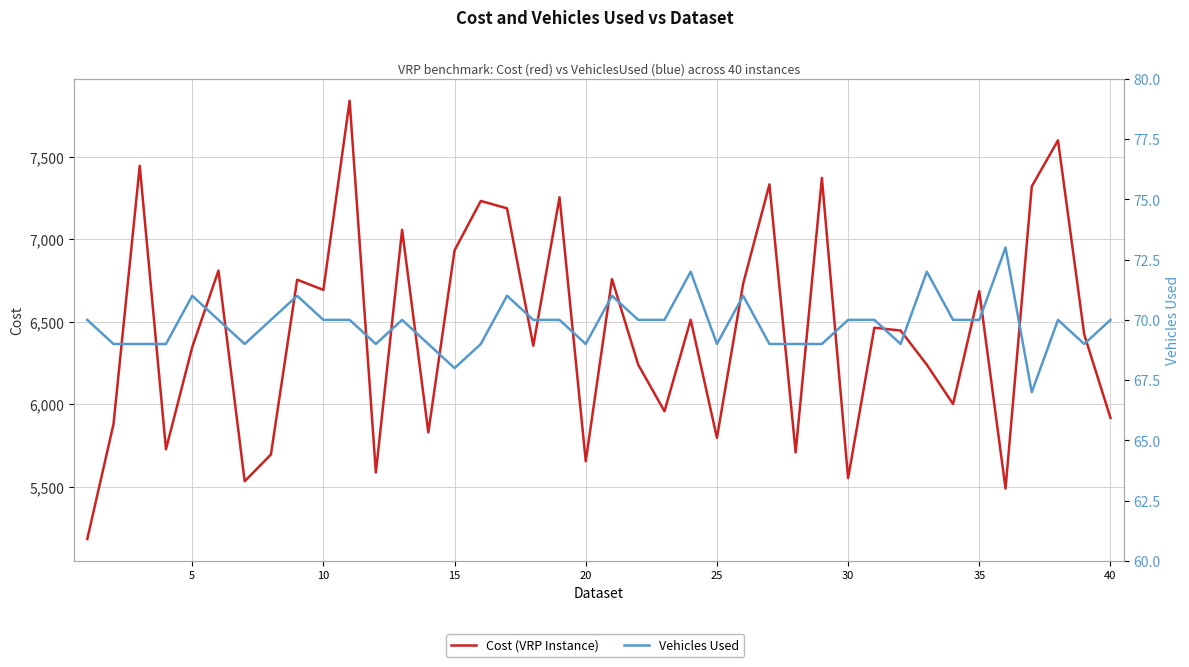

The value of Cost (VRP Instance) at 38 is 9498. True or false?

False